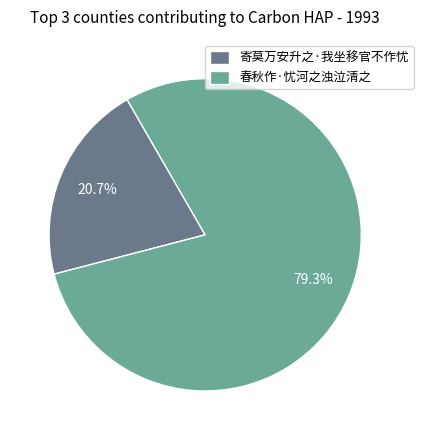

Rank the categories by value from highest to lowest.

春秋作·忧河之浊泣清之, 寄莫万安升之·我坐移官不作忧